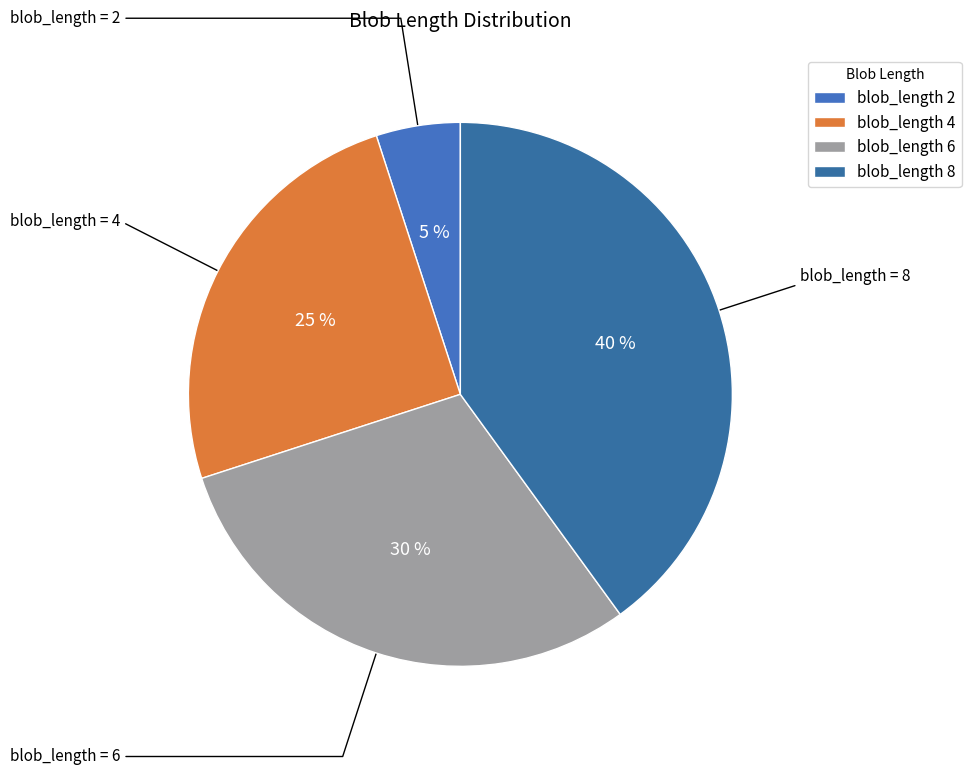

How many slices are in this pie chart?

4